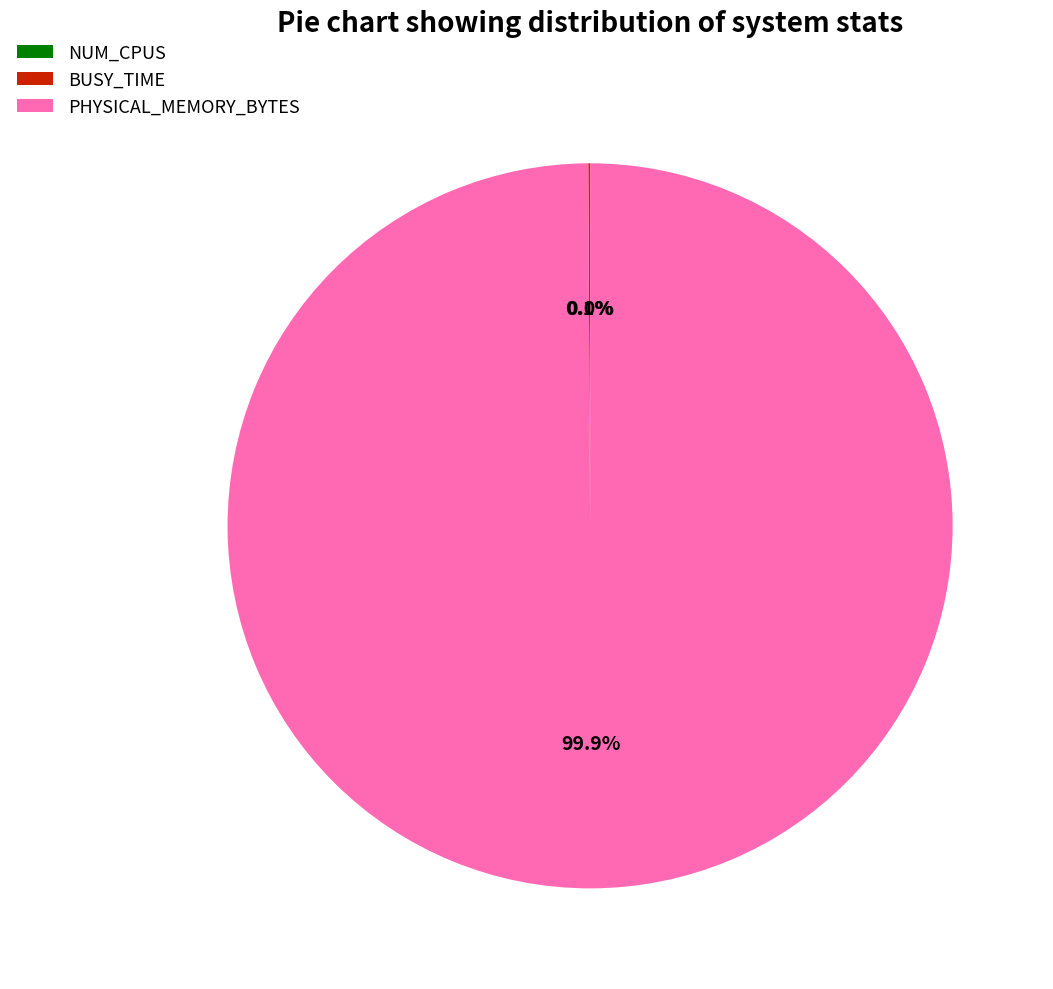

Which slice is the largest?

PHYSICAL_MEMORY_BYTES